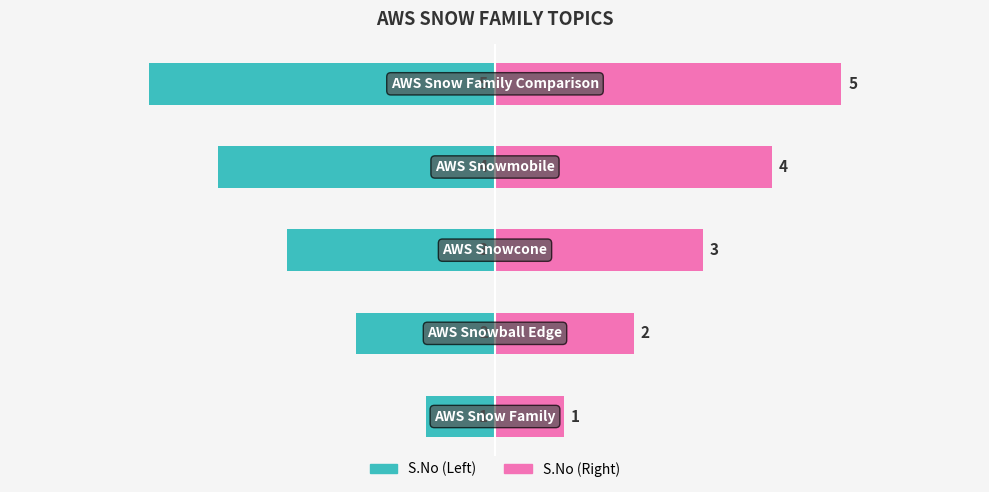

Count the S.No (Right) values in the range 2 to 4.

3